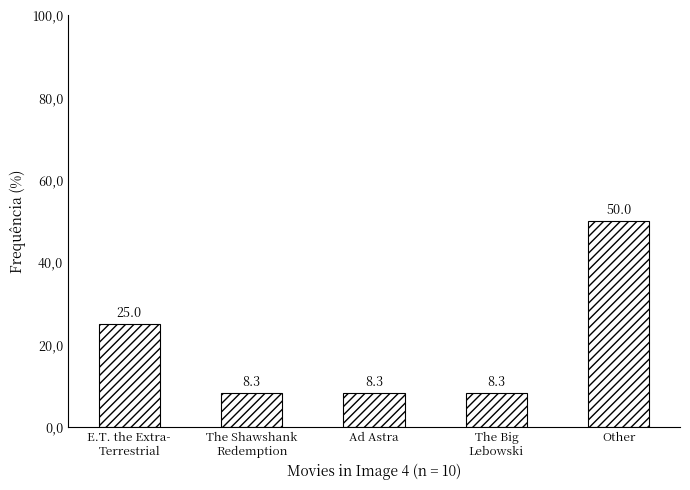

Reading left to right, extract all data points from this chart.

E.T. the Extra-
Terrestrial=25.0	The Shawshank
Redemption=8.3	Ad Astra=8.3	The Big
Lebowski=8.3	Other=50.0